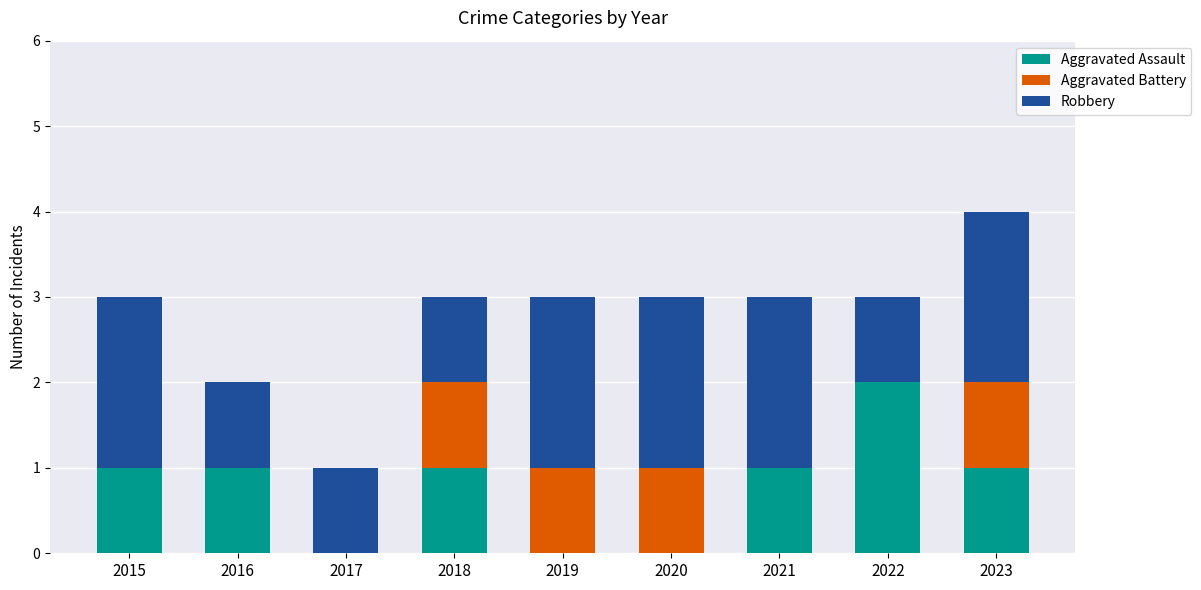

What is the total value across all series at 2020?

3